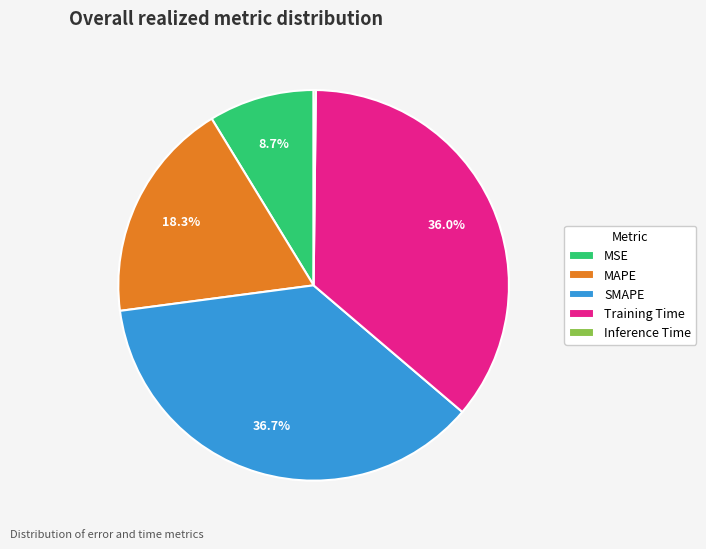

Approximately how many times larger is the value at Training Time compared to MAPE?

2.0